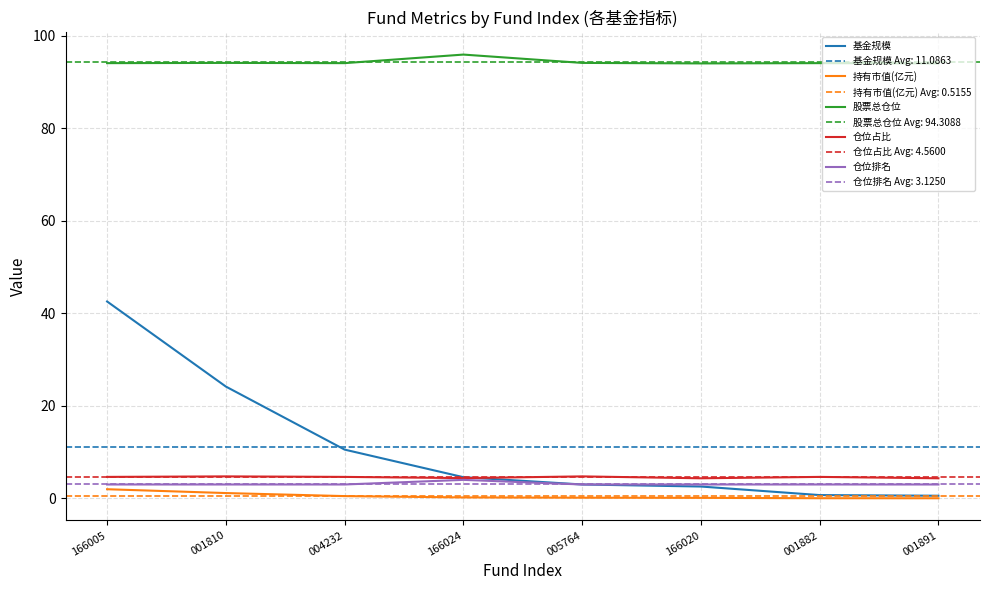

Which label corresponds to the smallest value in the chart?

001891